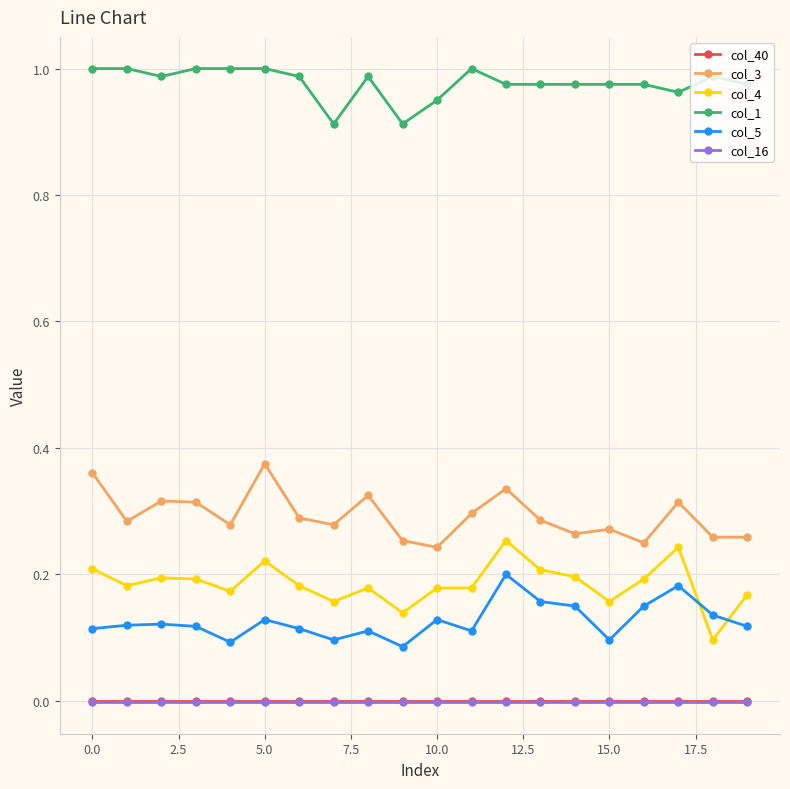

True or false: col_5 has more than 1 interior local peaks.

True